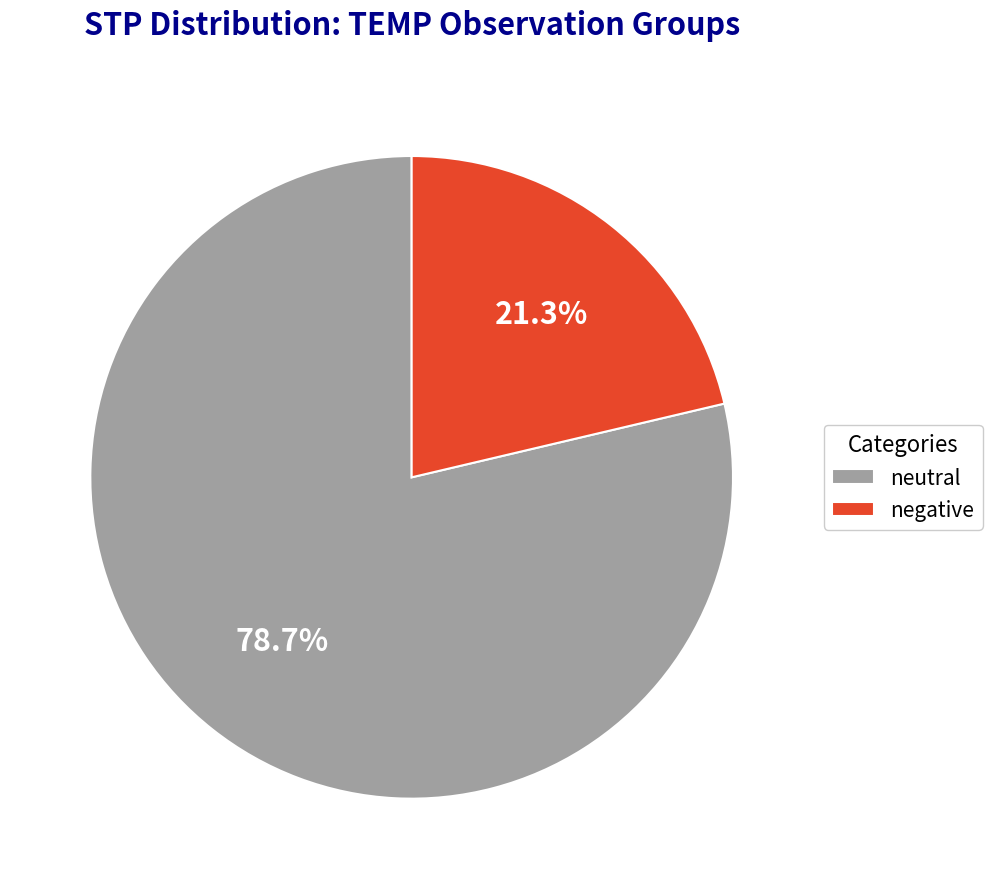

How much of the chart is everything except neutral?

21.3%